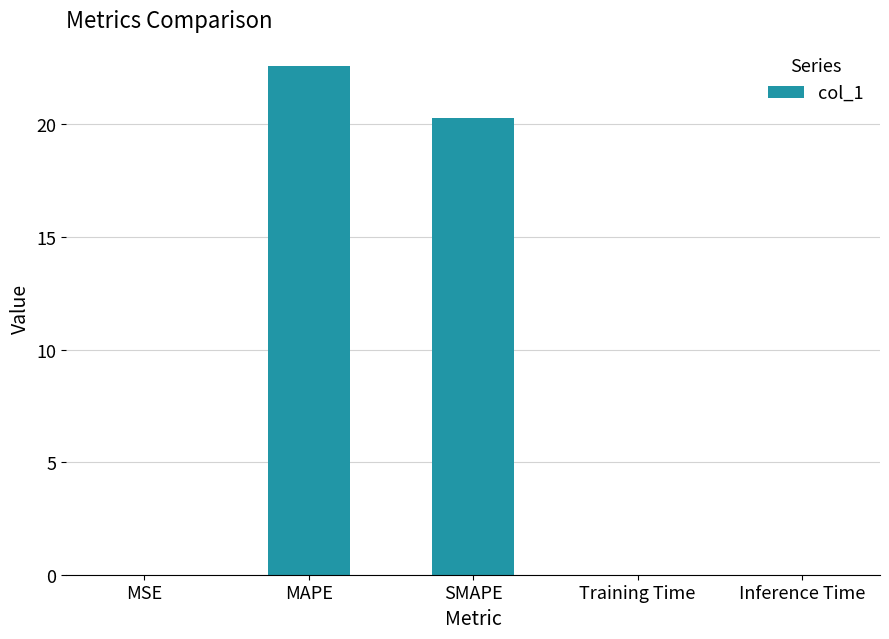

What is the sum of the values at SMAPE and Training Time?

20.3